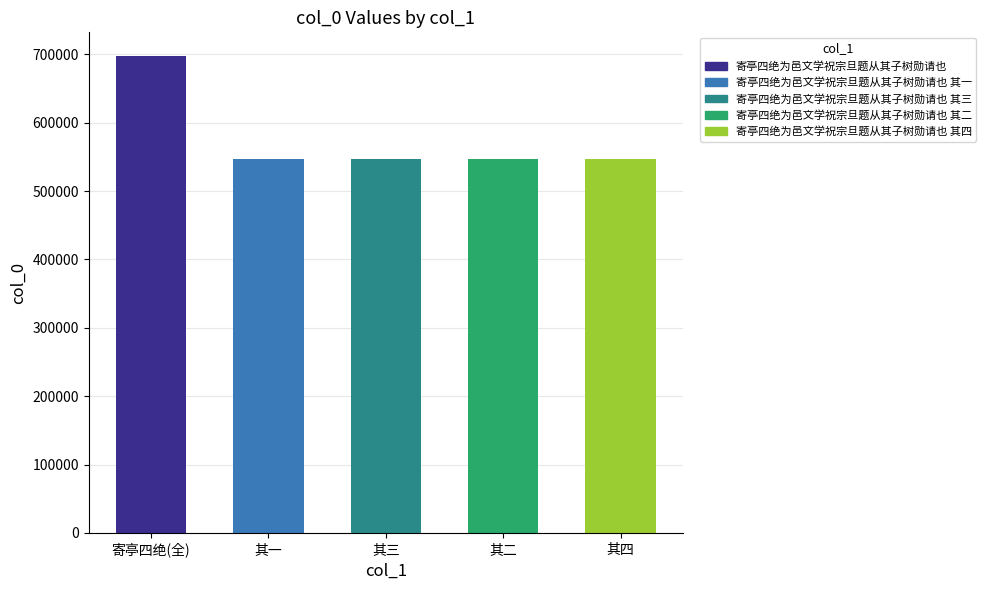

How many bars are there in total?

5